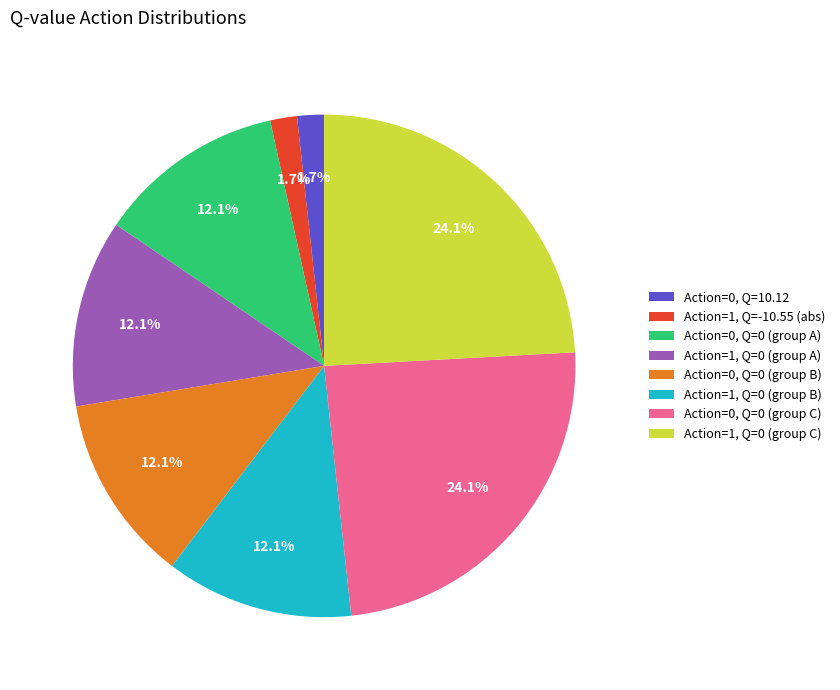

What portion of the pie excludes Action=0, Q=0 (group B)?

87.9%